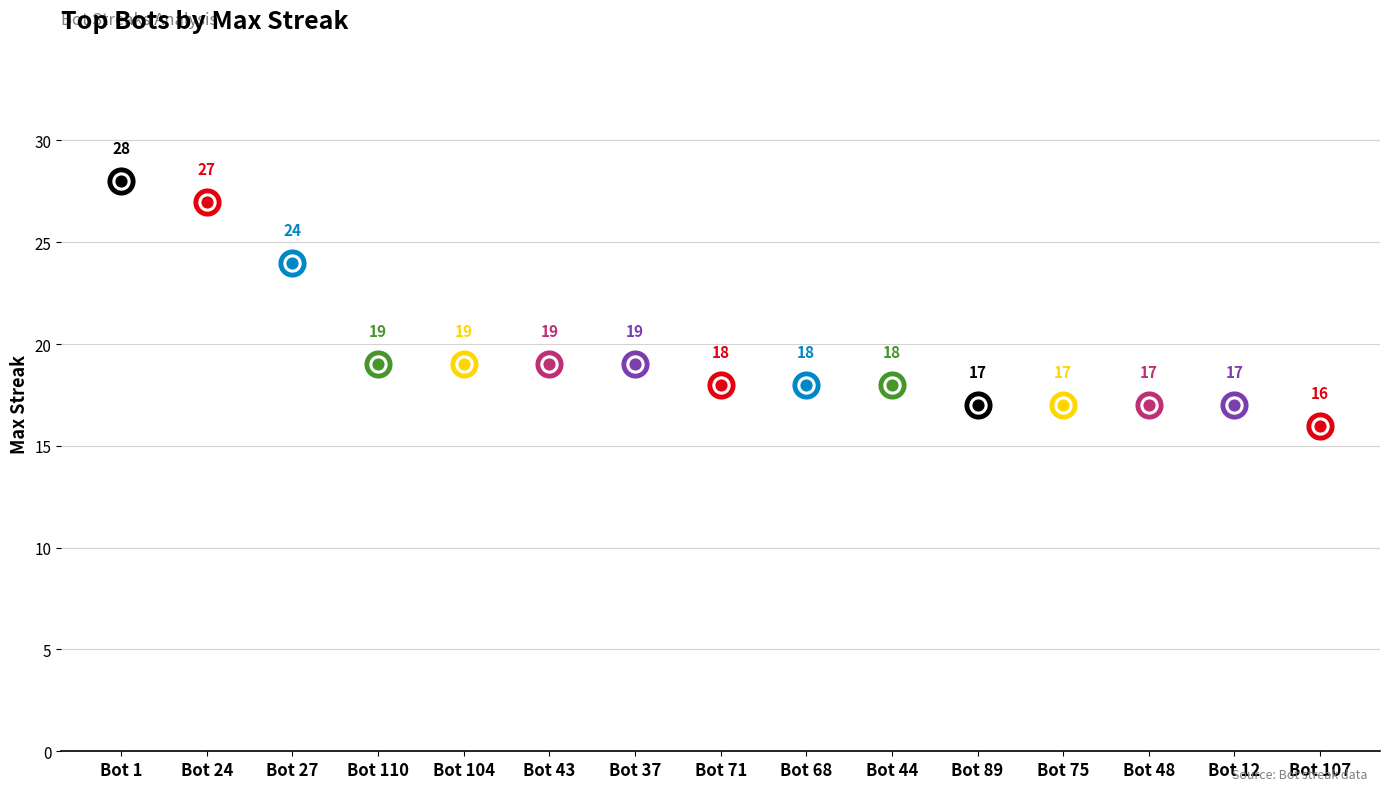

What is the change in value from 104 to 75?

-2